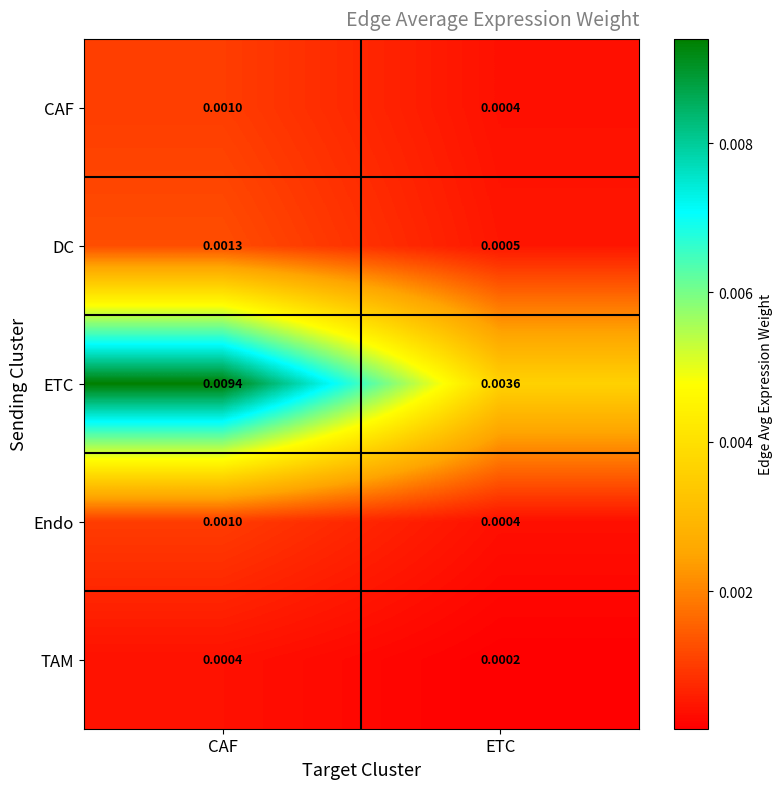

Rank the categories by Endo value from highest to lowest.

CAF, ETC